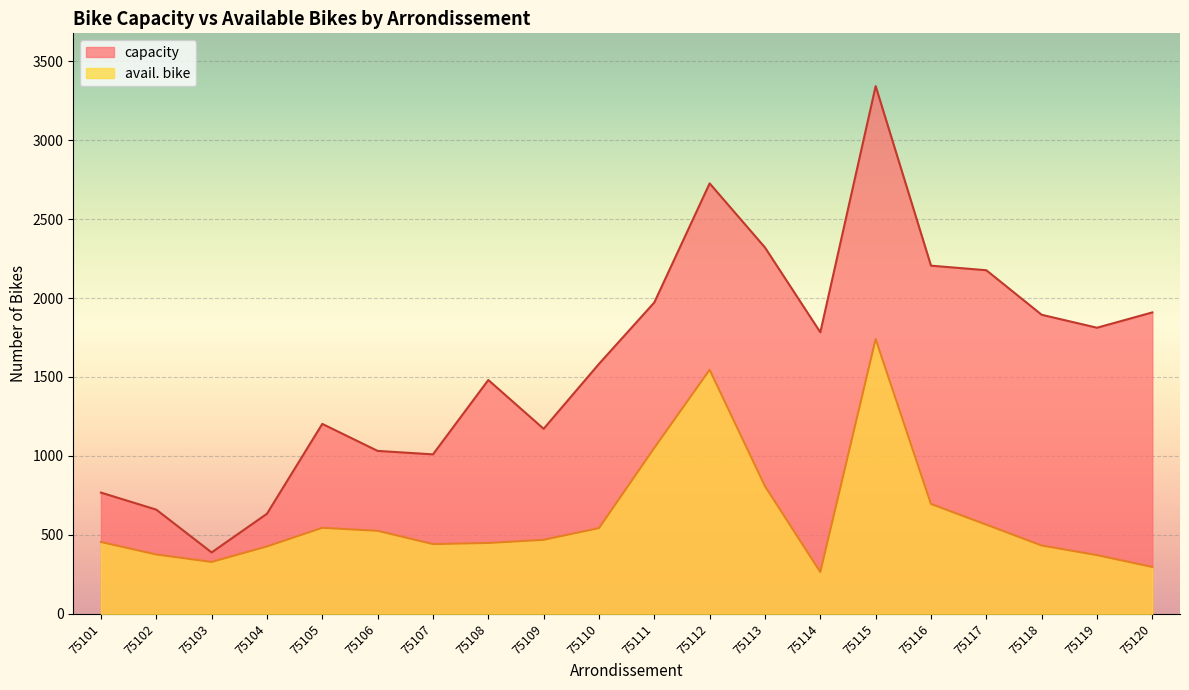

Rank the series by their maximum value, from highest to lowest.

capacity, avail. bike